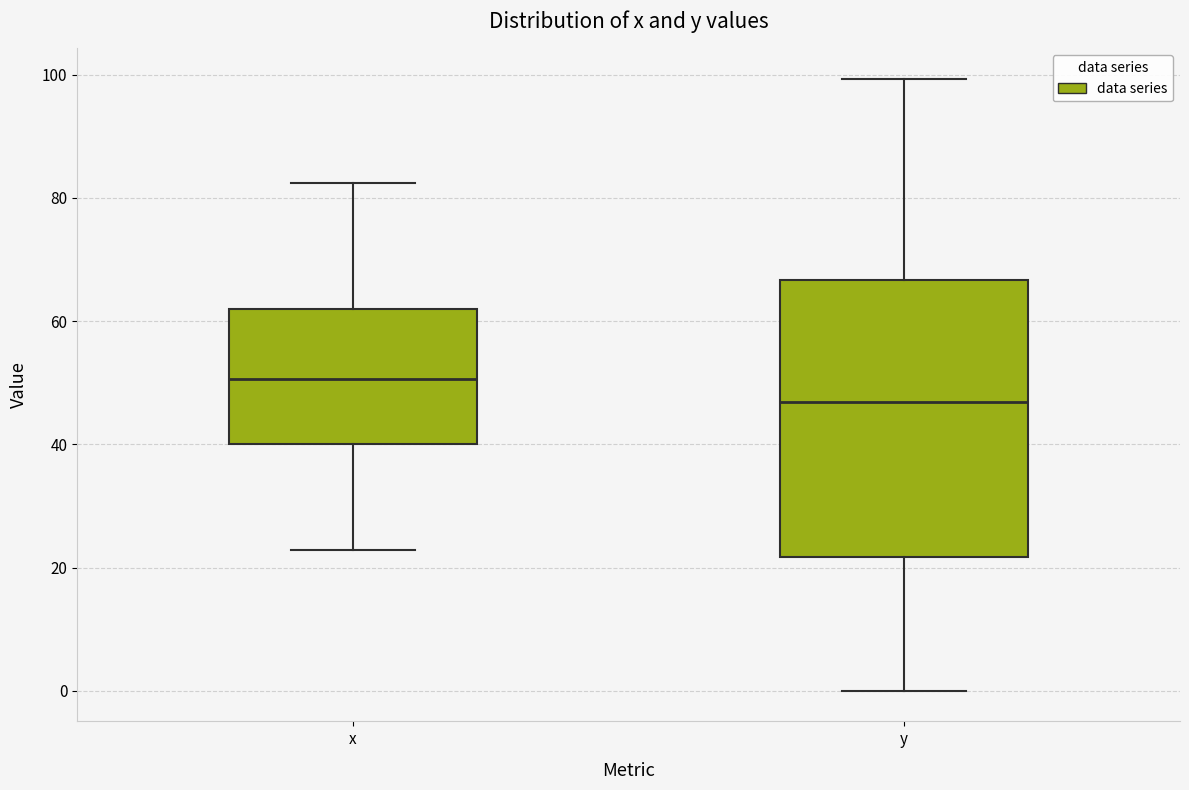

Reading left to right, transcribe this box plot: for each box, give where its median line is, the range the box spans, and where its two whiskers end, as read against the y-axis. The values are not printed on the chart, so give them approximately, as read against the axis.

x: median 50, box 40 to 62, whiskers 22 to 82
y: median 46, box 22 to 66, whiskers 0 to 100